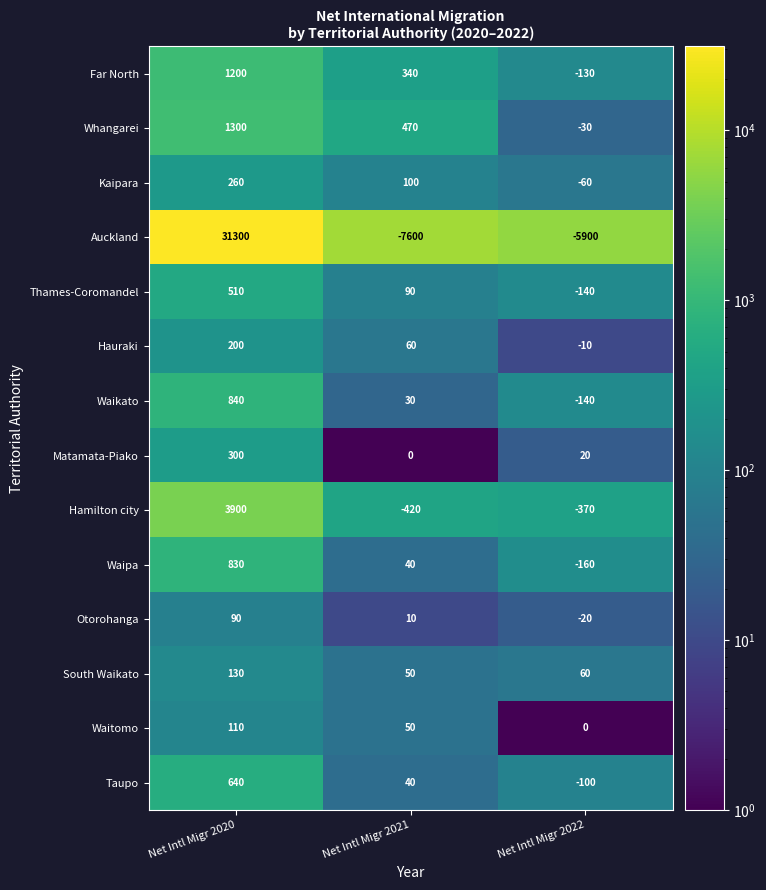

The value of Waitomo at Net Intl Migr 2022 is 0. True or false?

True